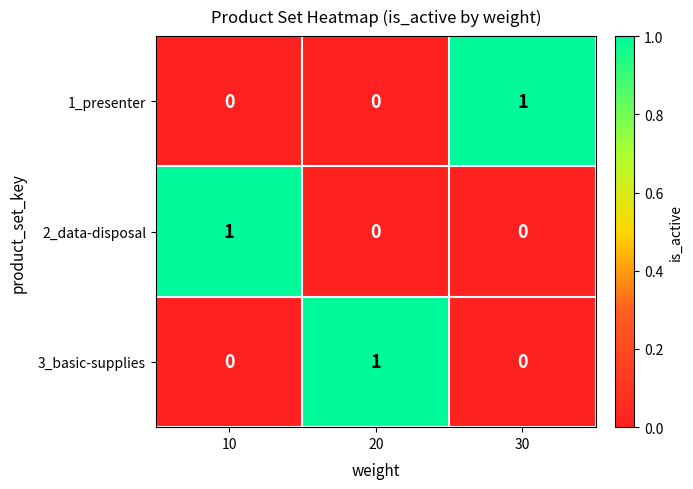

How many distinct data groups are displayed?

3